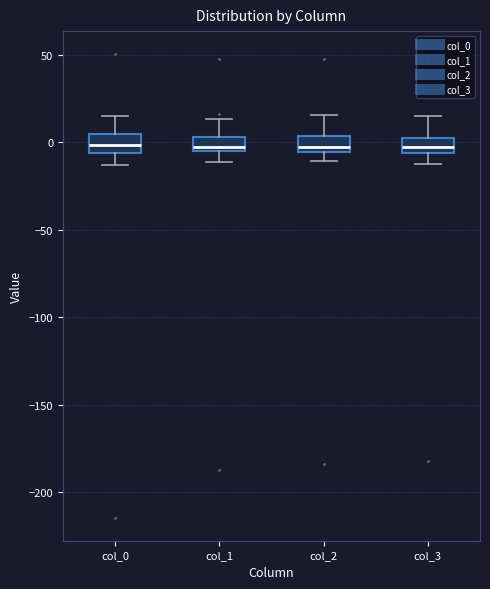

Where is the upper edge of the box for col_0 on the y-axis? The values are not printed on the chart, so give them approximately, as read against the axis.

5